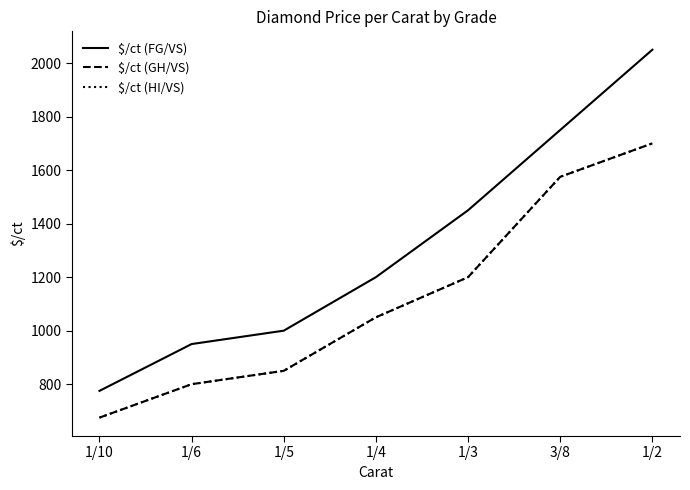

Does the chart have visible grid lines?

No